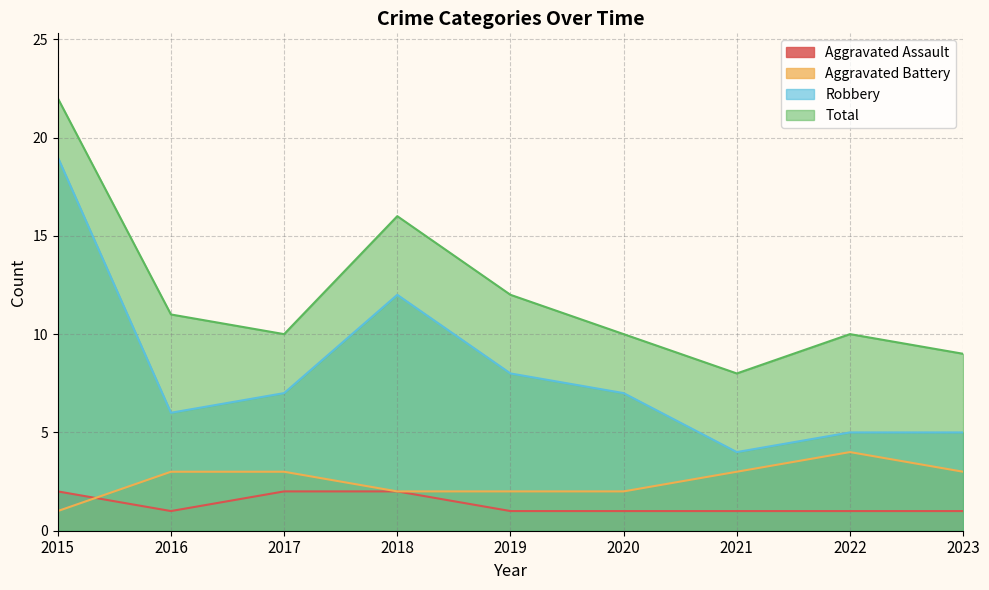

What is the spread (max minus min) of values at 2023?

8